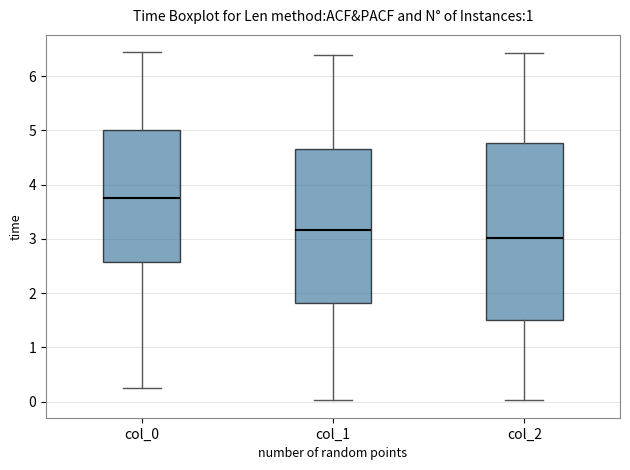

Where is the lower edge of the box for col_2 on the y-axis? The values are not printed on the chart, so give them approximately, as read against the axis.

1.5